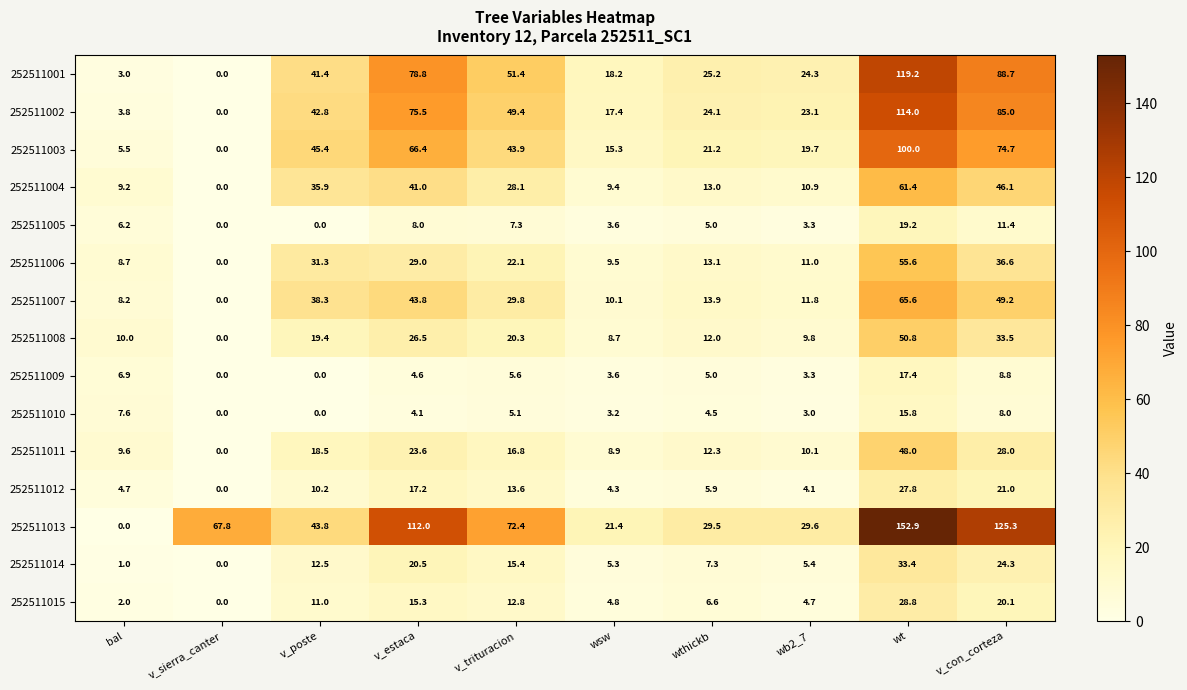

The 252511007 series shows 21.7 at v_poste. True or false?

False